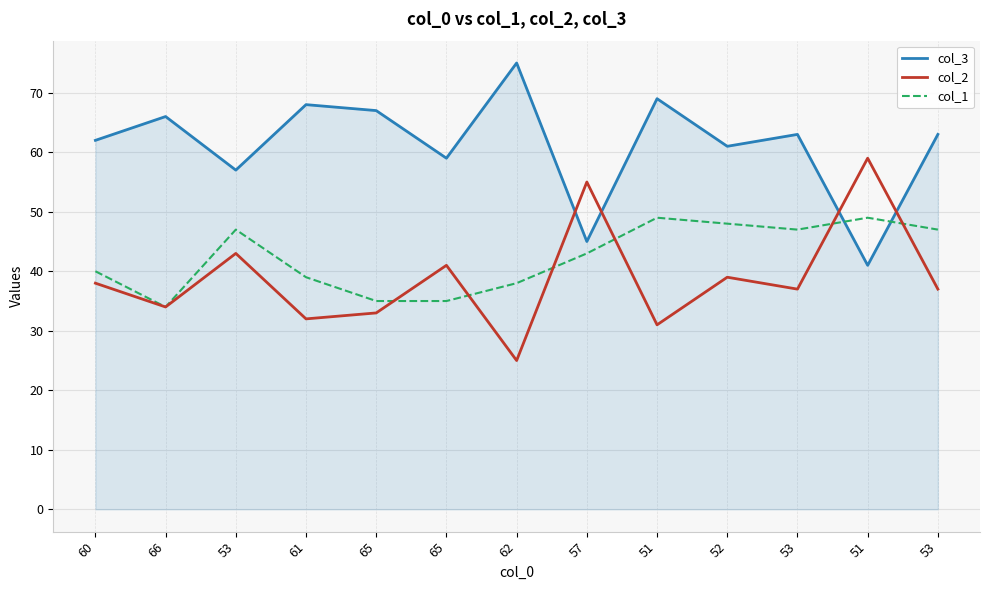

In col_2, how many points are higher than both neighbors (excluding endpoints)?

5